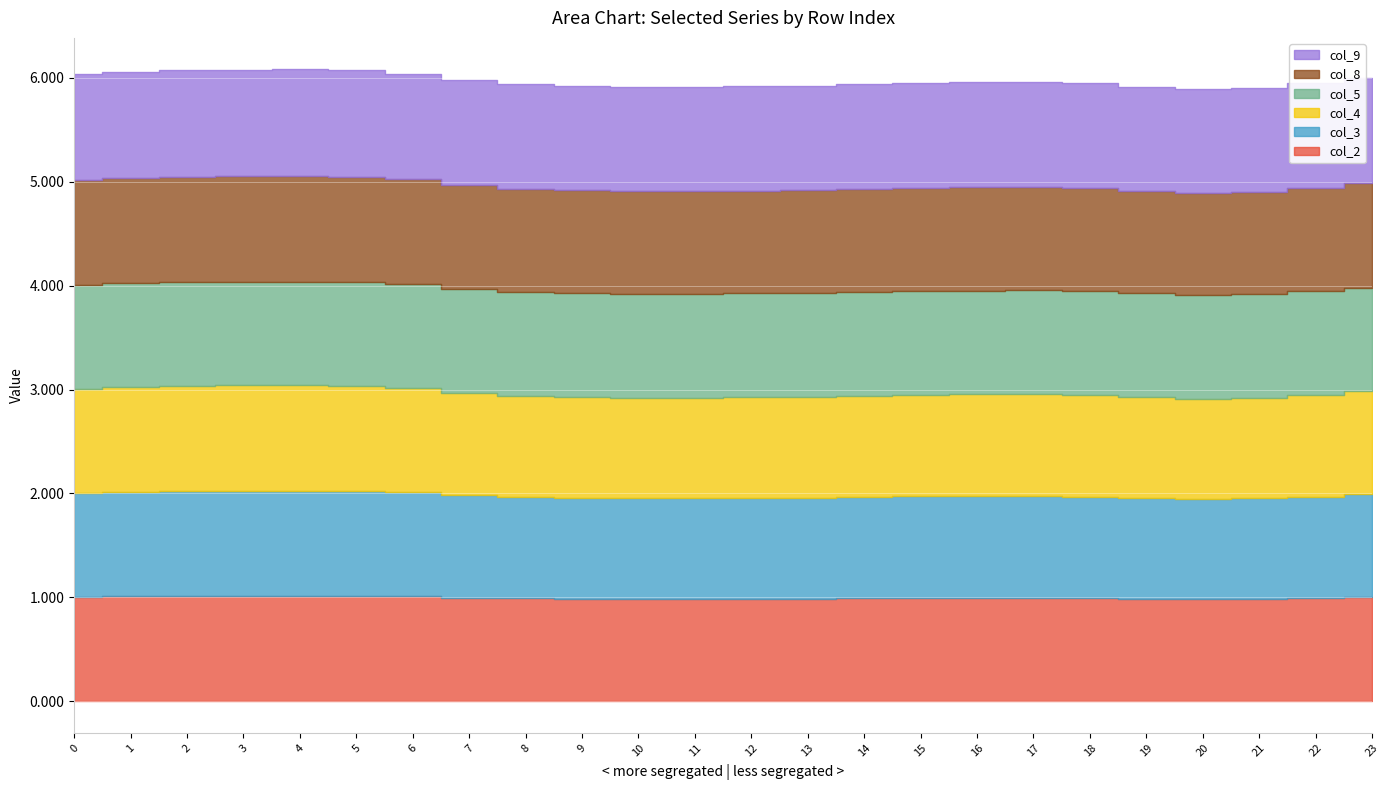

What is the sum of the col_3 values at 12 and 20?

1.9